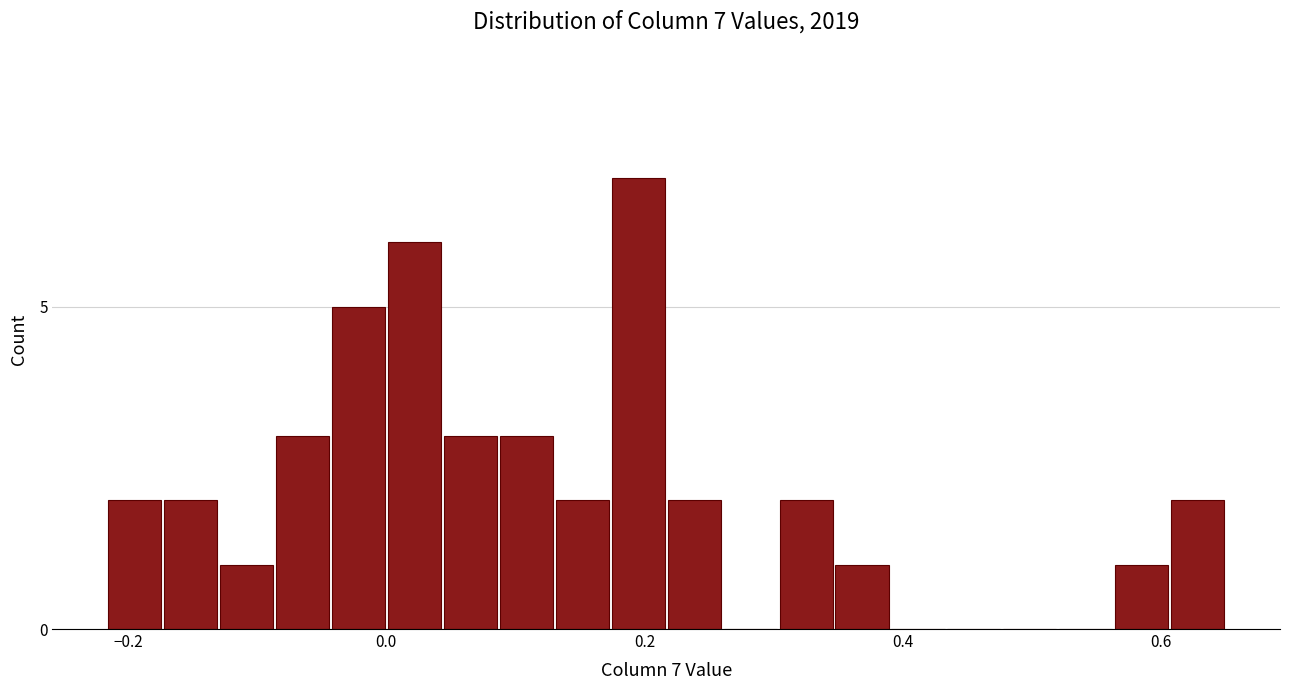

Around what value on the x-axis is the tallest bar? Give the approximate position of its centre, as read against the axis.

0.20